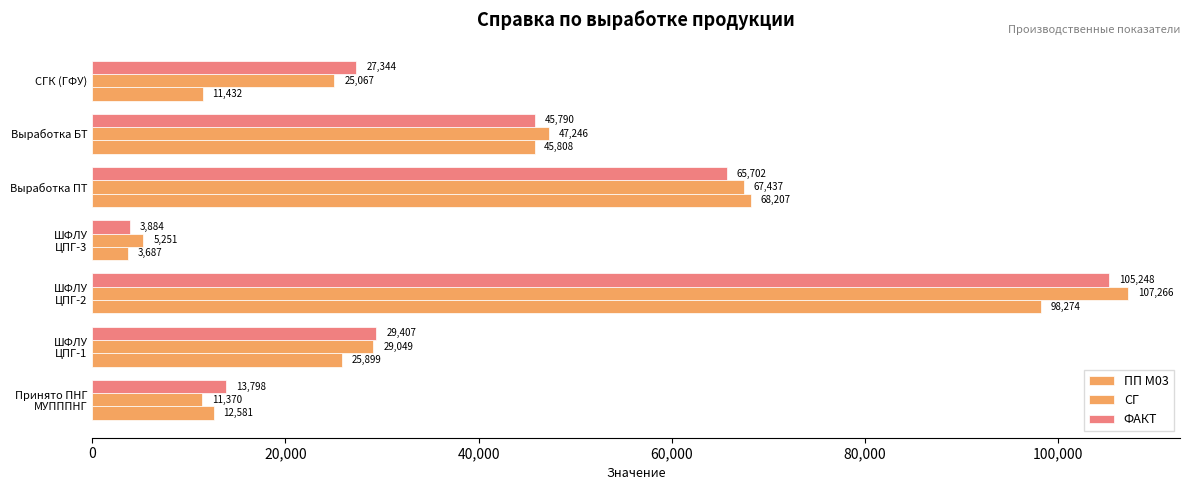

At how many categories does at least one series exceed 93771?

1